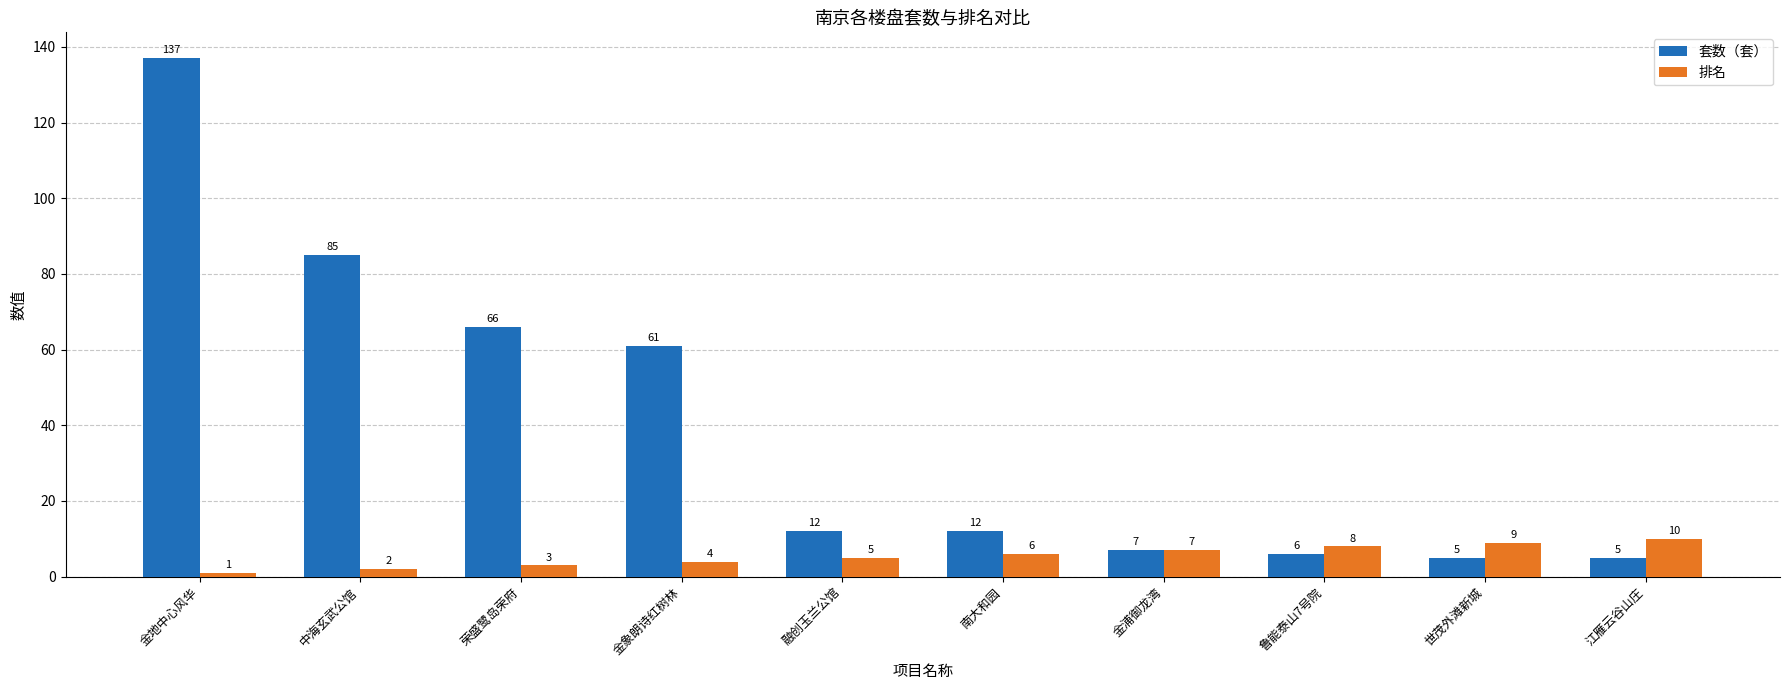

Reading left to right, list all the values displayed in this chart.

套数（套）: 金地中心风华=137	中海玄武公馆=85	荣盛鹭岛荣府=66	金象朗诗红树林=61	融创玉兰公馆=12	南大和园=12	金浦御龙湾=7	鲁能泰山7号院=6	世茂外滩新城=5	江雁云谷山庄=5
排名: 金地中心风华=1	中海玄武公馆=2	荣盛鹭岛荣府=3	金象朗诗红树林=4	融创玉兰公馆=5	南大和园=6	金浦御龙湾=7	鲁能泰山7号院=8	世茂外滩新城=9	江雁云谷山庄=10